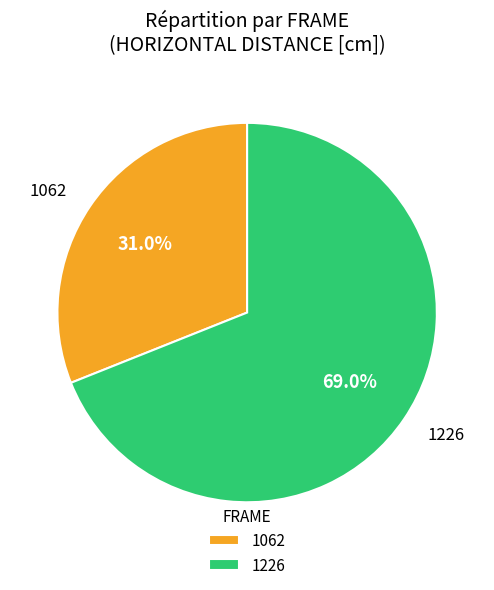

To the nearest percent, what is the combined percentage of 1062 and 1226?

100%